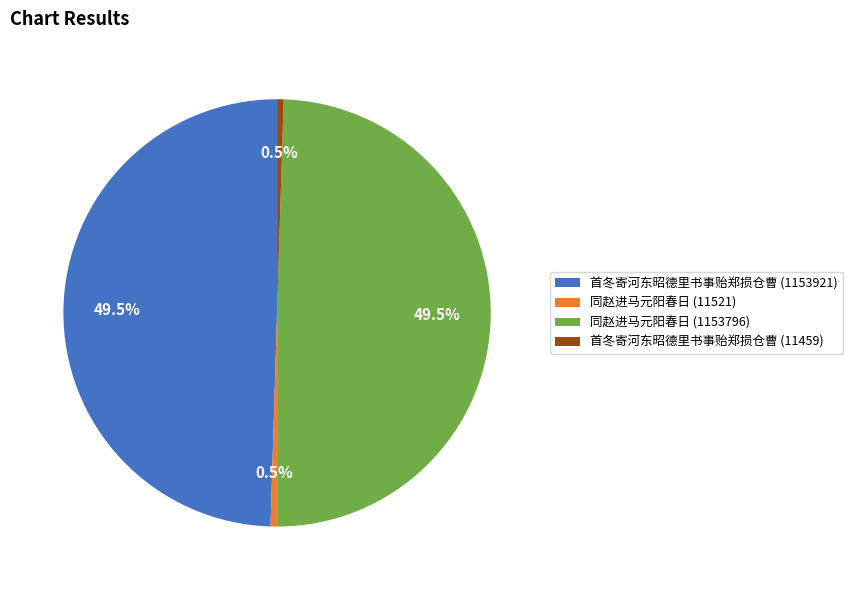

How much of the chart is everything except 同赵进马元阳春日 (11521)?

99.5%